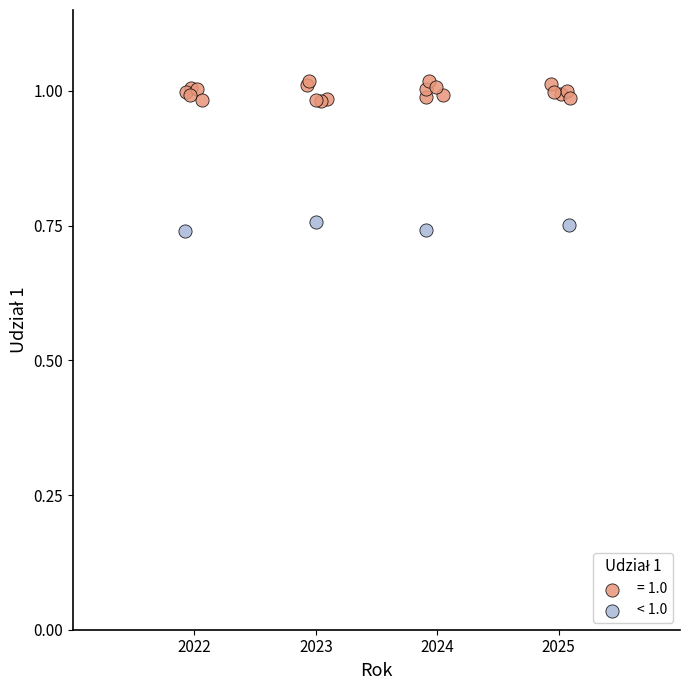

Which series contains the lowest Y value?

< 1.0